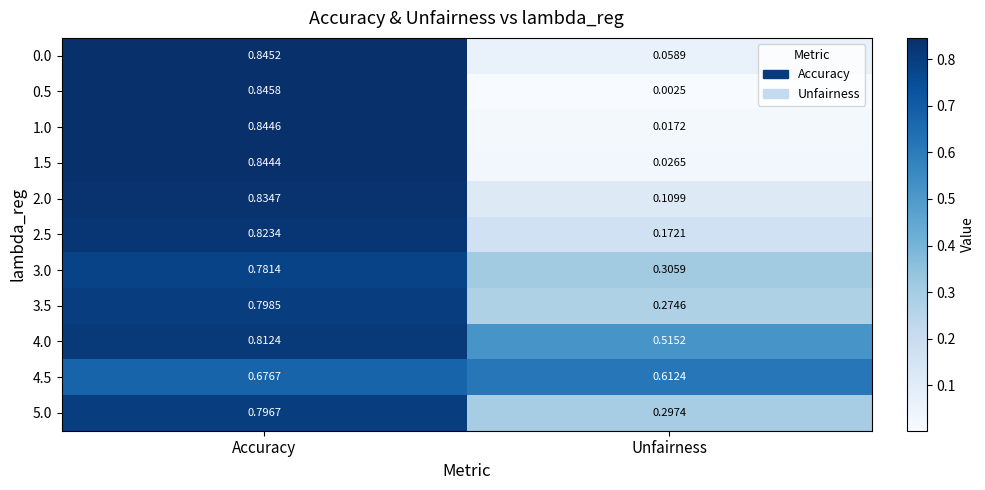

Where is 3.5 nearest to the value 0?

Unfairness